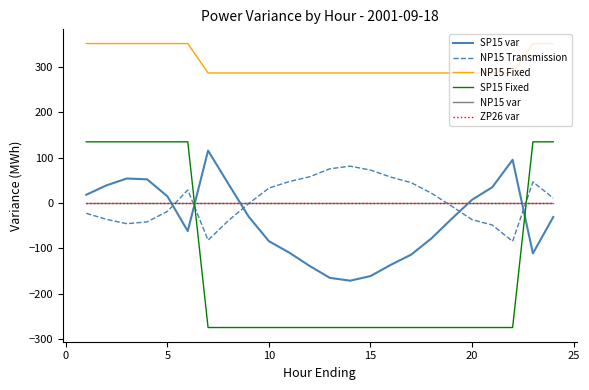

What is the smallest value displayed?

-275.0